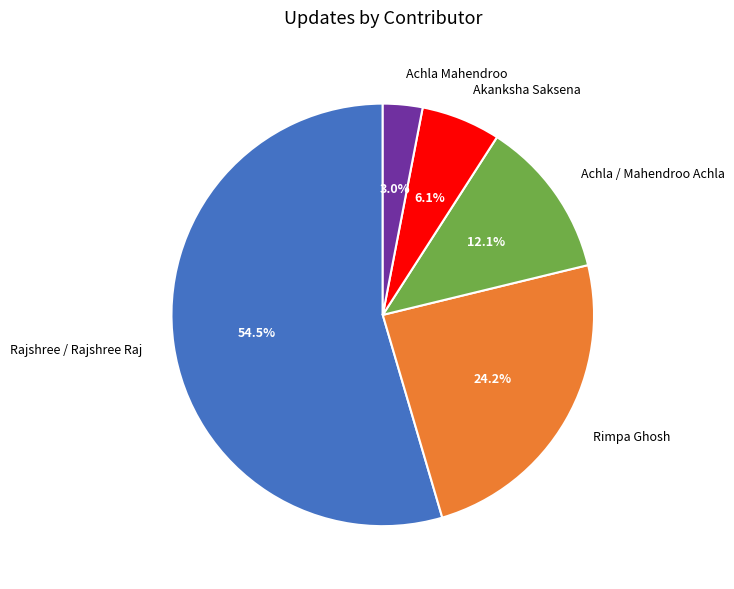

Is it true that Achla / Mahendroo Achla is 12% of the pie?

True